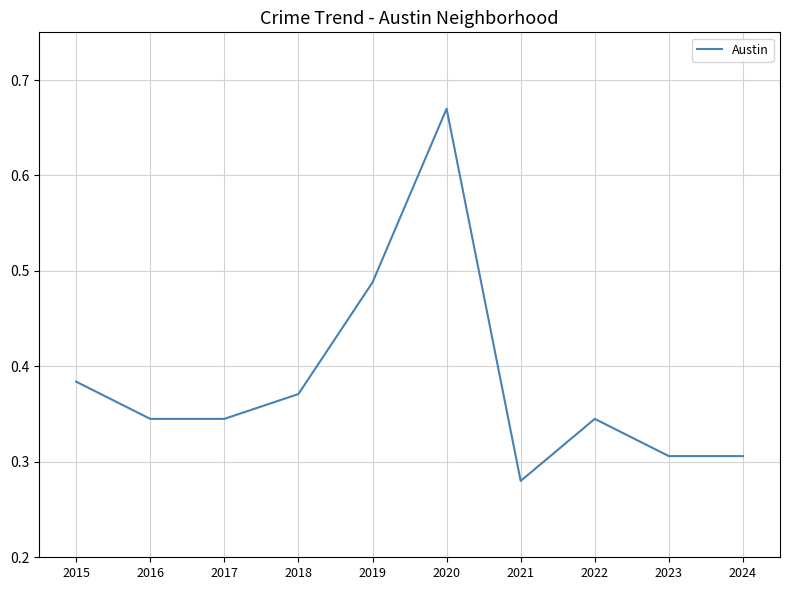

At which label is the value closest to 0?

2021